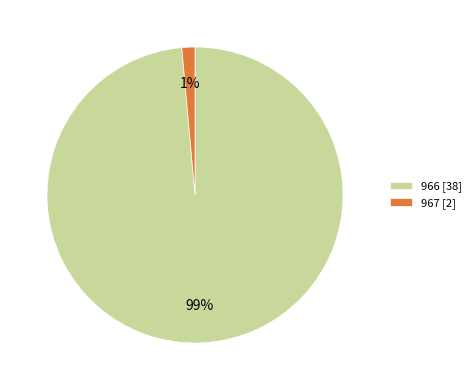

Does any single category account for the majority?

Yes